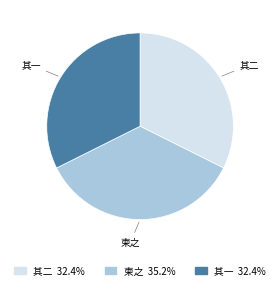

Is there a majority slice in this chart?

No